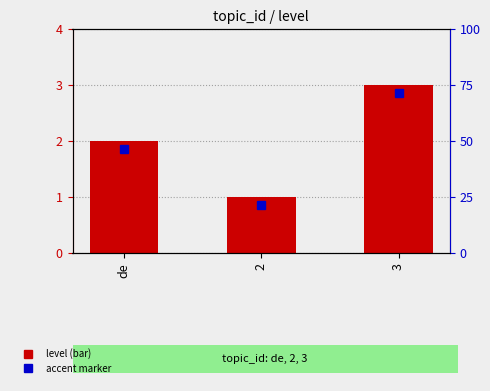

Approximately how many times larger is the value at 2 compared to 3?

0.3